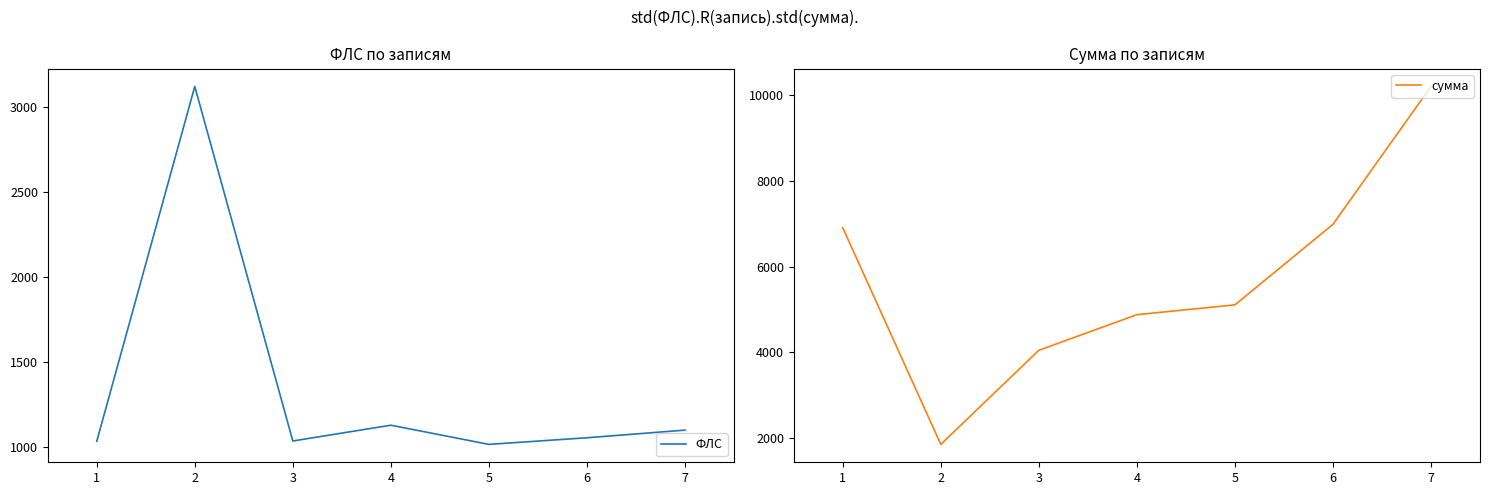

Does the chart display data point markers on the line(s)?

No